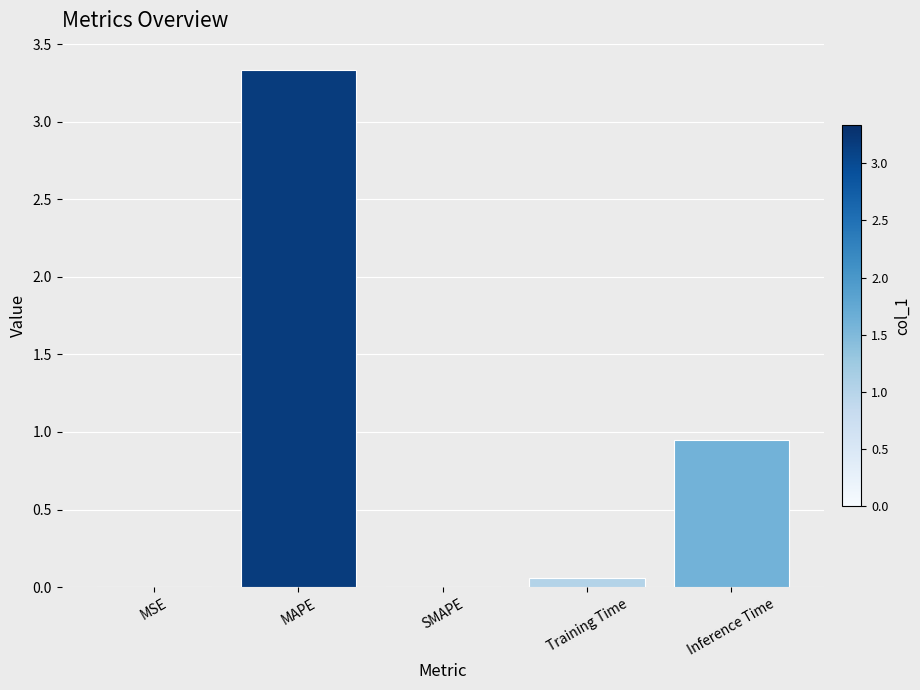

True or false: the data shows 5.0 at MAPE.

False